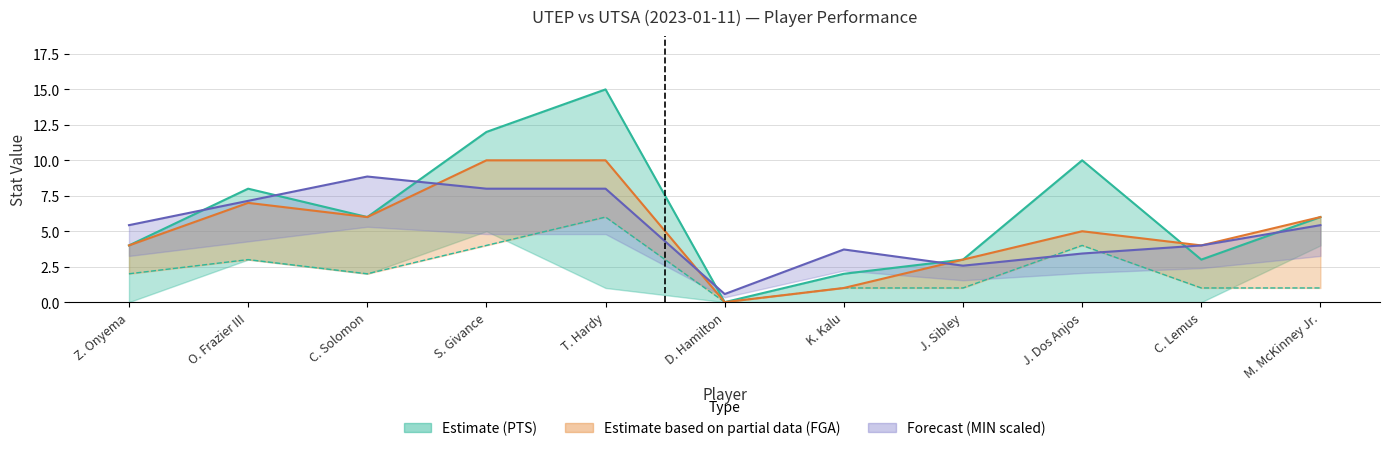

What is the difference between the maximum and second lowest values in the PTS series?

13.0